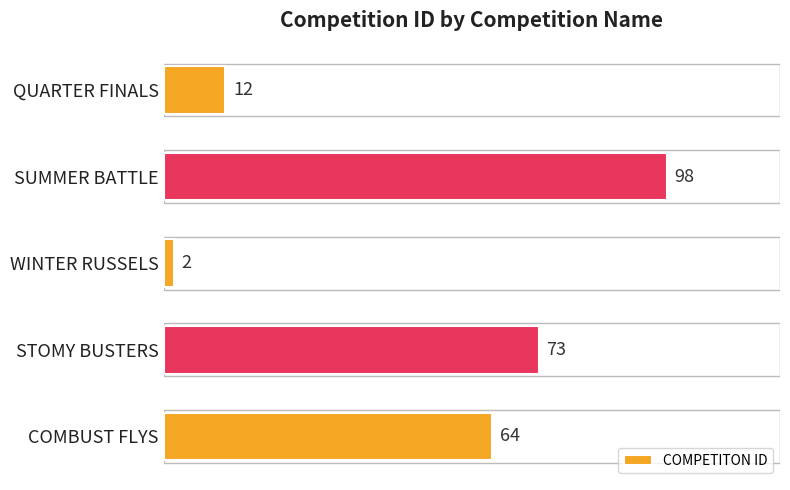

What is the difference between the maximum and minimum values?

96